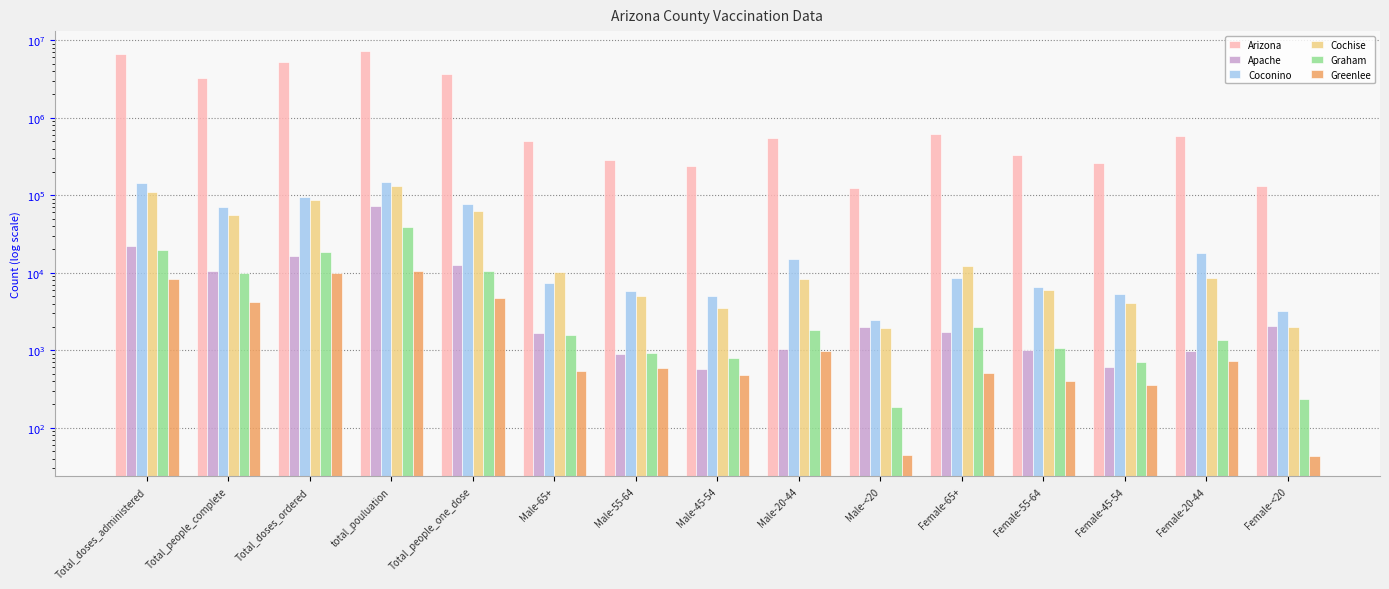

Read the Greenlee value at Male-45-54, to the nearest 50.

500